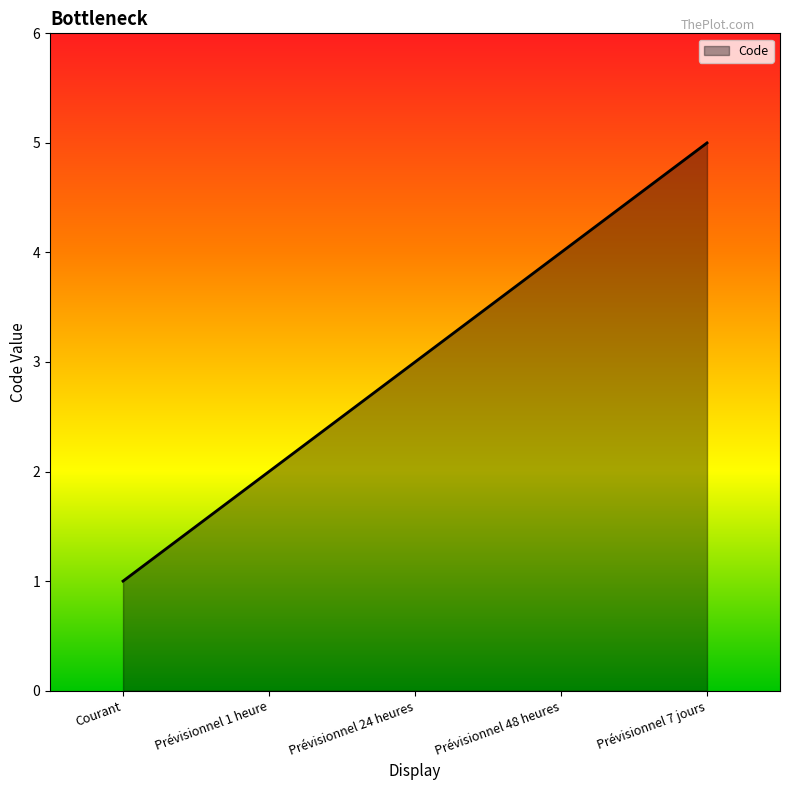

Reading right to left, list all the values displayed in this chart.

Prévisionnel 7 jours=5	Prévisionnel 48 heures=4	Prévisionnel 24 heures=3	Prévisionnel 1 heure=2	Courant=1